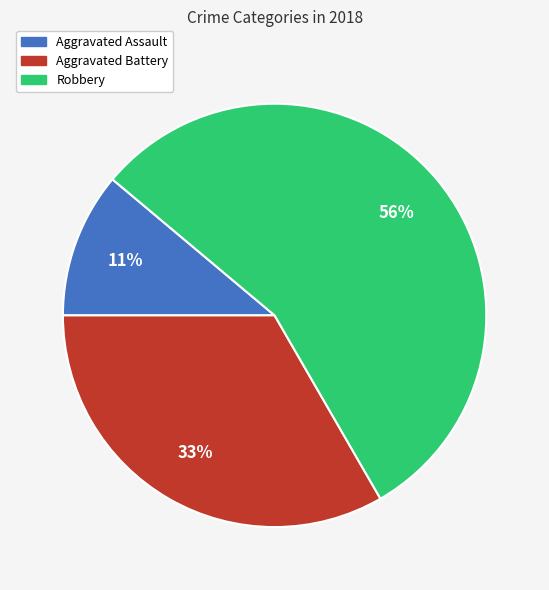

Is there a majority slice in this chart?

Yes